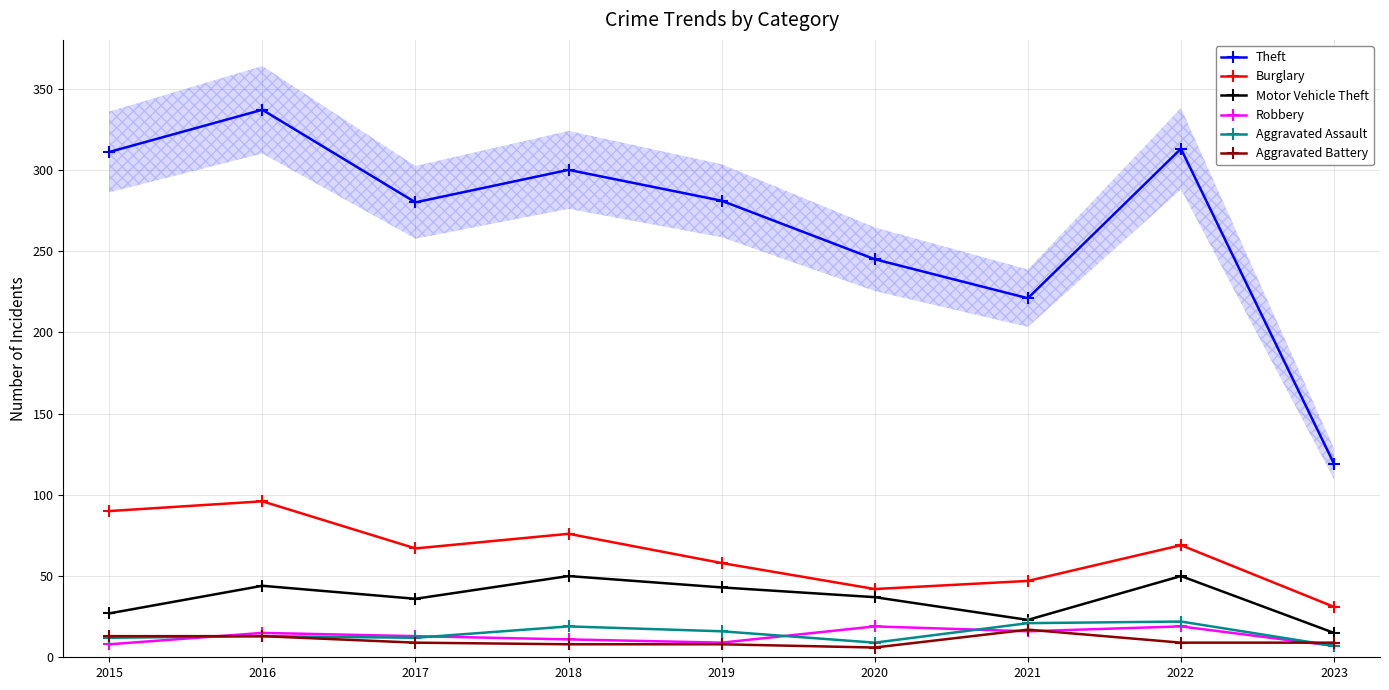

What is the total value across all series at 2017?

417